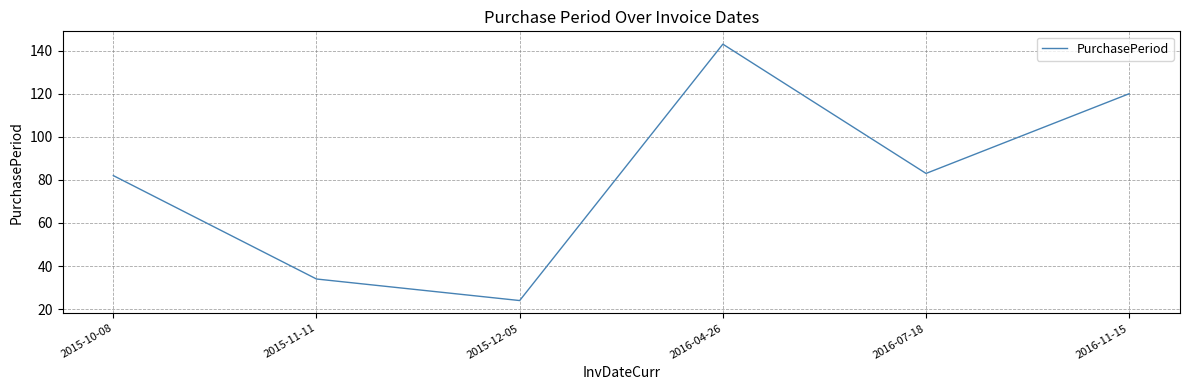

Count the number of data series in this chart.

1